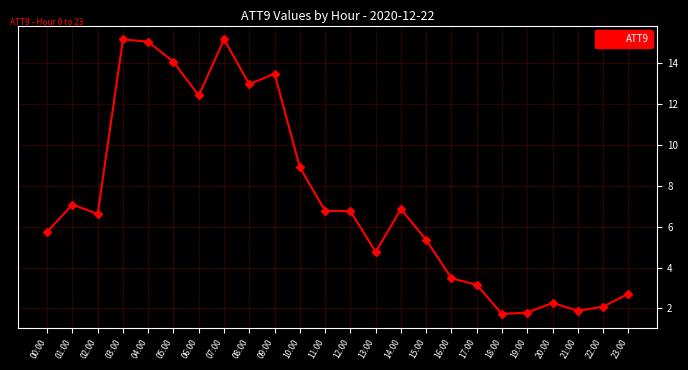

The chart shows a value of 21.6 at 06:00. True or false?

False